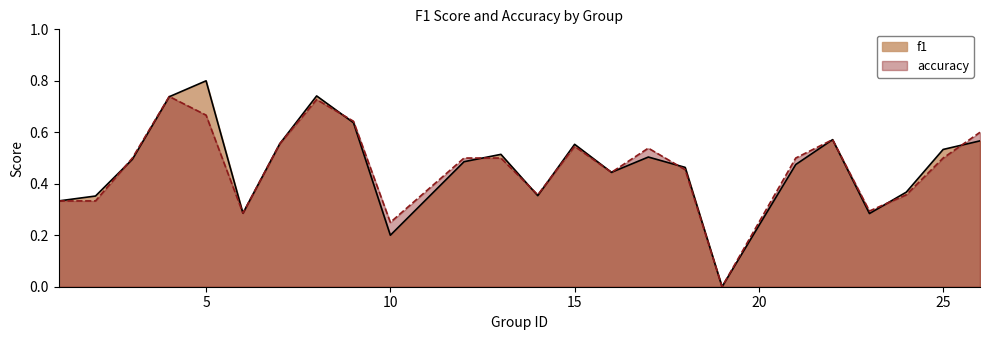

How many times do accuracy and f1 cross each other?

9